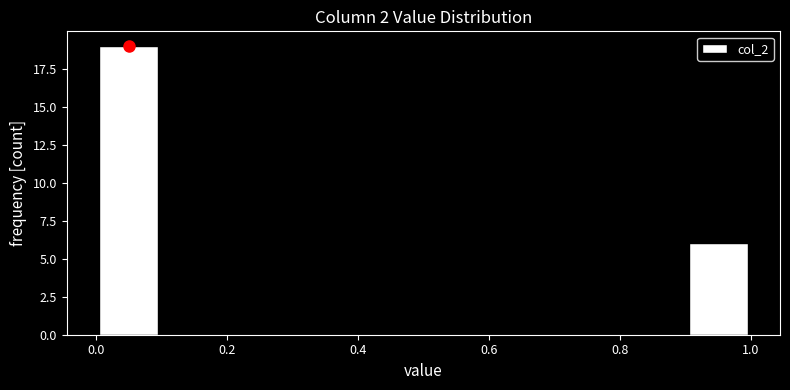

What is the height of the bar covering 0.0 to 0.1 on the x-axis? The values are not printed on the chart, so give them approximately, as read against the axis.

19